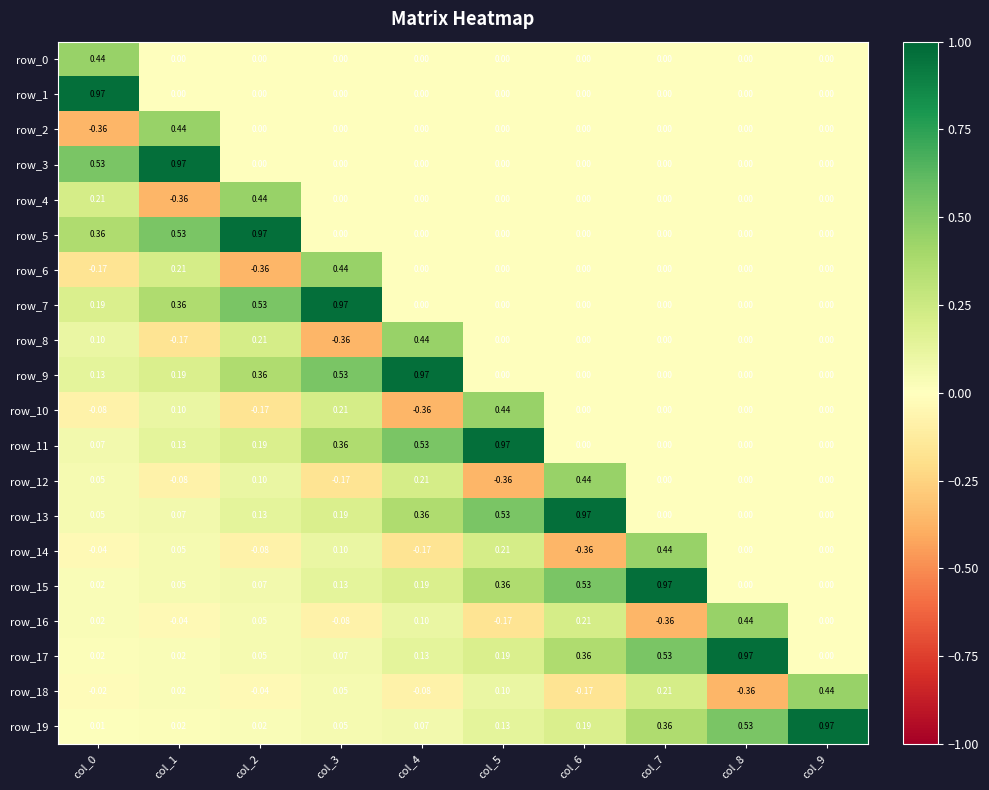

Which series changed the most between col_3 and col_9?

row_7